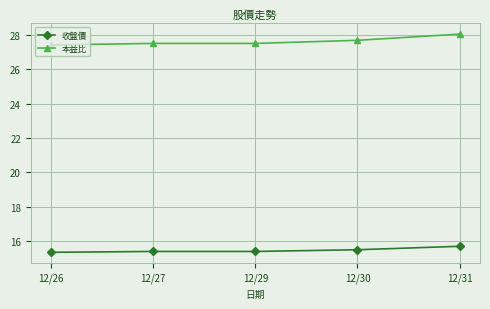

What is the value of the 本益比 point at the 5th from the left?

28.0